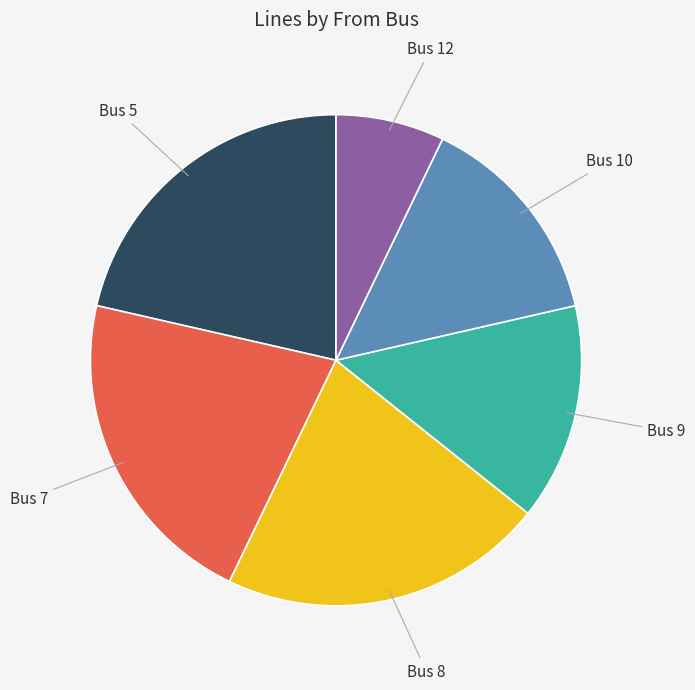

What is the smallest slice in the pie chart?

Bus 12